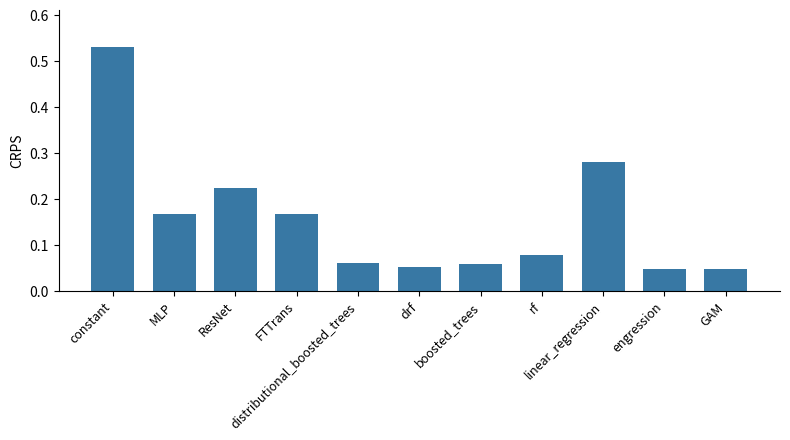

What is the change in value from ResNet to GAM?

-0.2